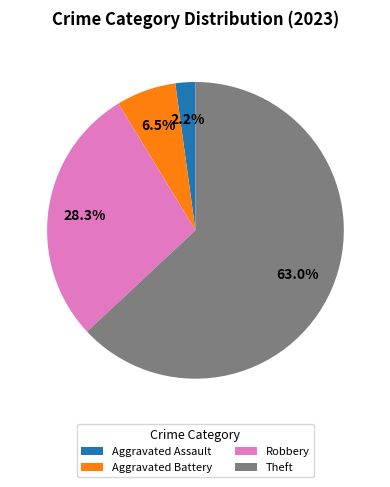

Count the number of slices in the pie.

4